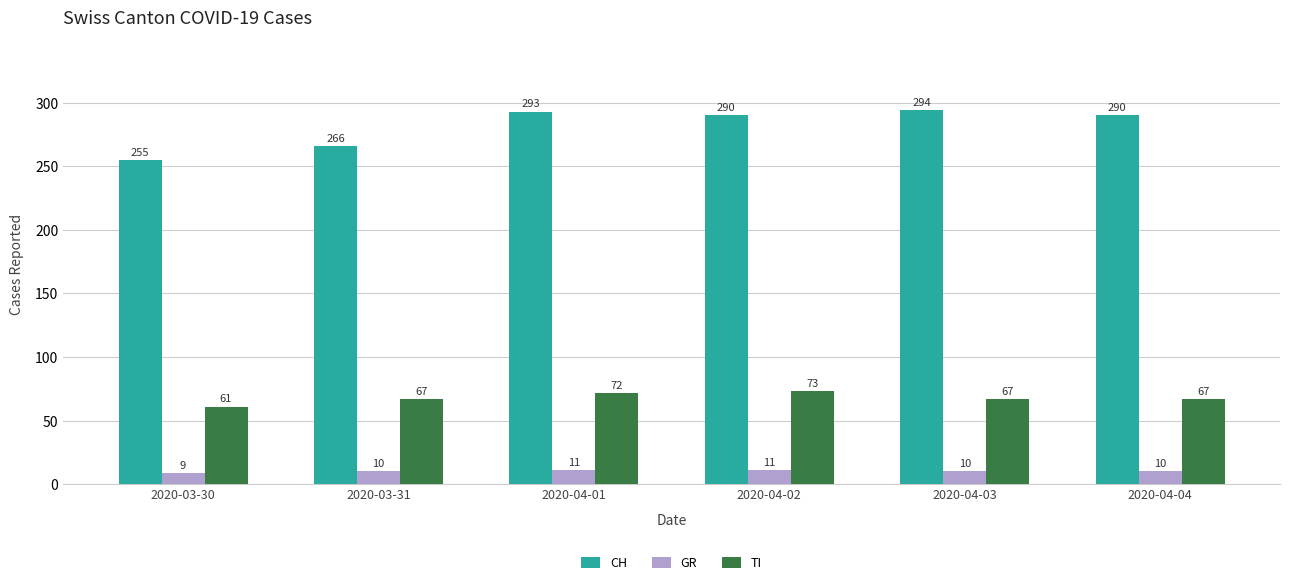

At how many categories does at least one series exceed 115?

6